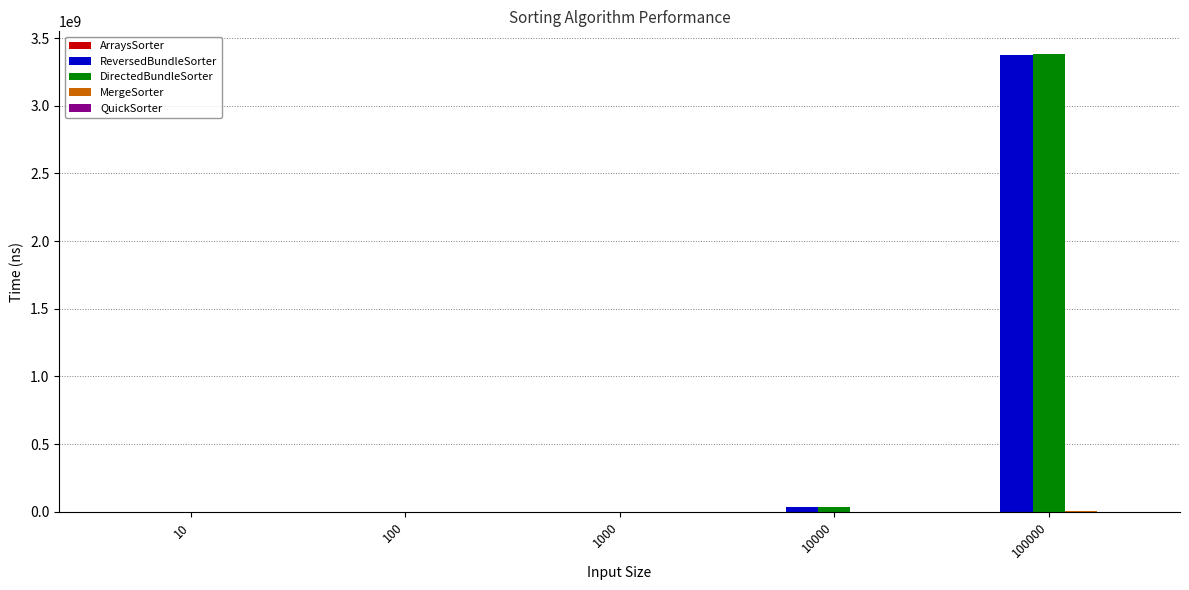

At which category is the sum across all series the highest?

100000